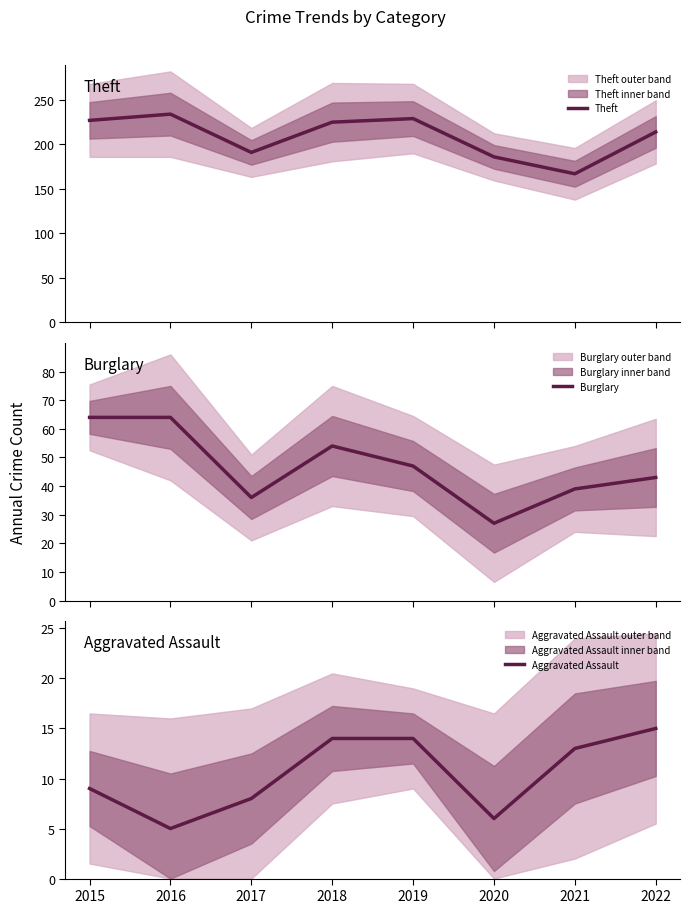

At which category is the sum across all series the highest?

2016